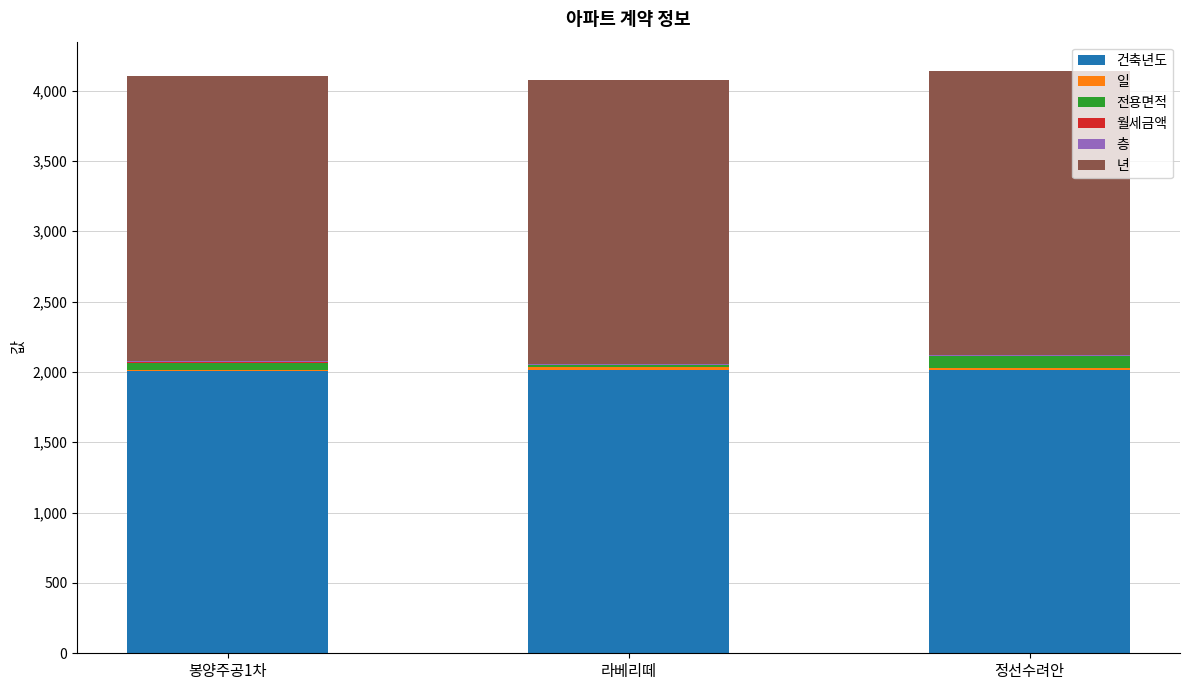

Count the number of data series in this chart.

6